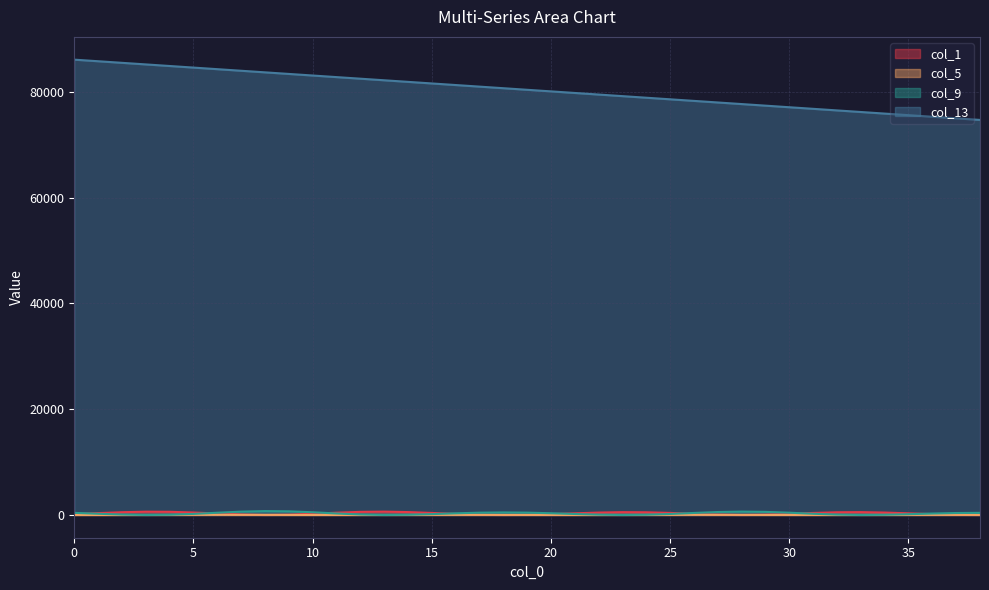

What is the approximate value of col_9 at 6?

420.6